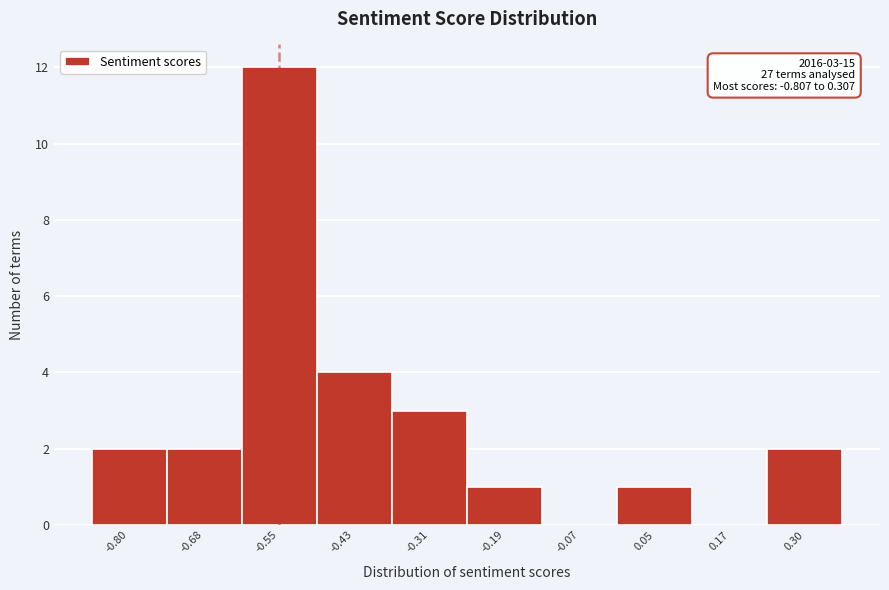

Over which range of the x-axis is the bar tallest?

-0.62 to -0.50